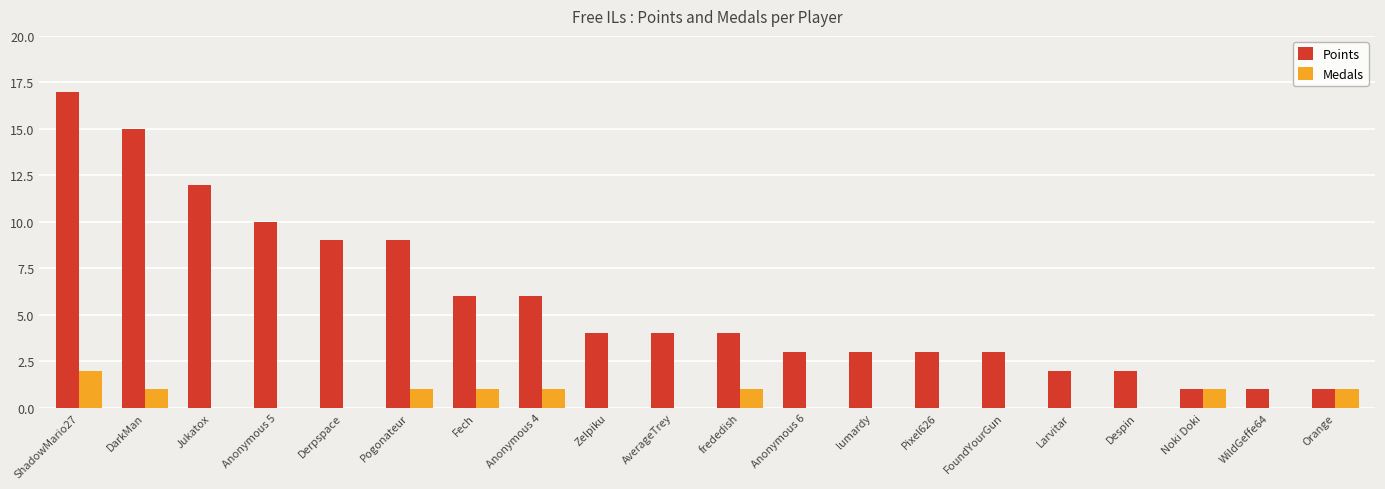

True or false: Points has a value of 12 at Jukatox.

True